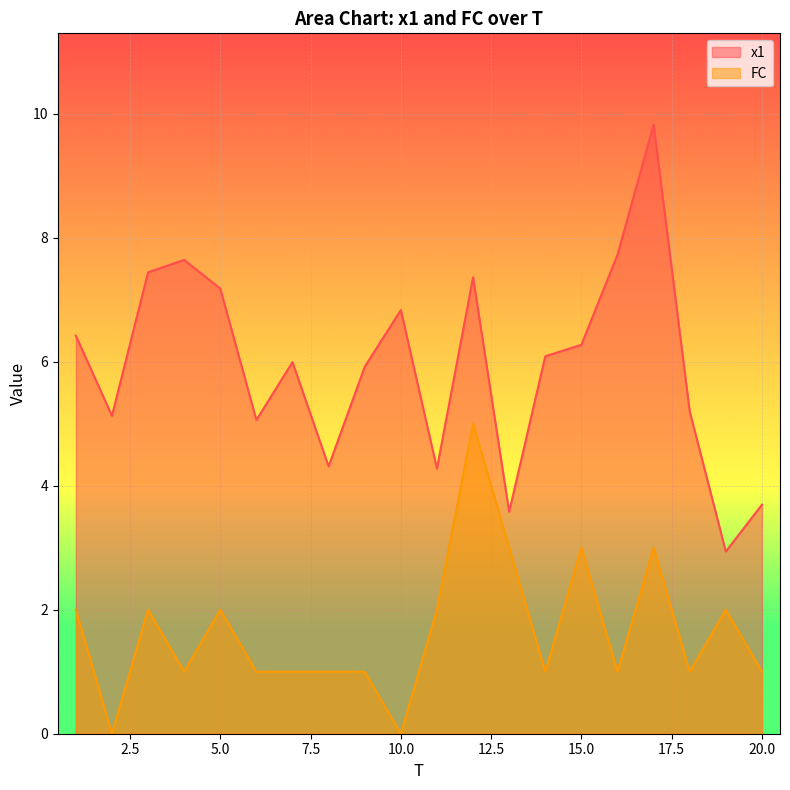

Reading left to right, what are all the values shown in this chart?

x1: 1=6.4	2=5.1	3=7.4	4=7.6	5=7.2	6=5.1	7=6.0	8=4.3	9=5.9	10=6.8	11=4.3	12=7.4	13=3.6	14=6.1	15=6.3	16=7.7	17=9.8	18=5.2	19=2.9	20=3.7
FC: 1=2.0	2=0.0	3=2.0	4=1.0	5=2.0	6=1.0	7=1.0	8=1.0	9=1.0	10=0.0	11=2.0	12=5.0	13=3.0	14=1.0	15=3.0	16=1.0	17=3.0	18=1.0	19=2.0	20=1.0